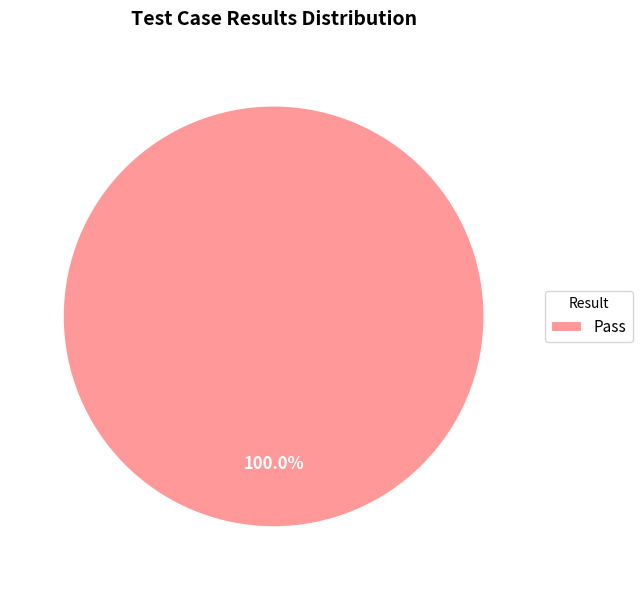

Rank the categories by value from lowest to highest.

Pass